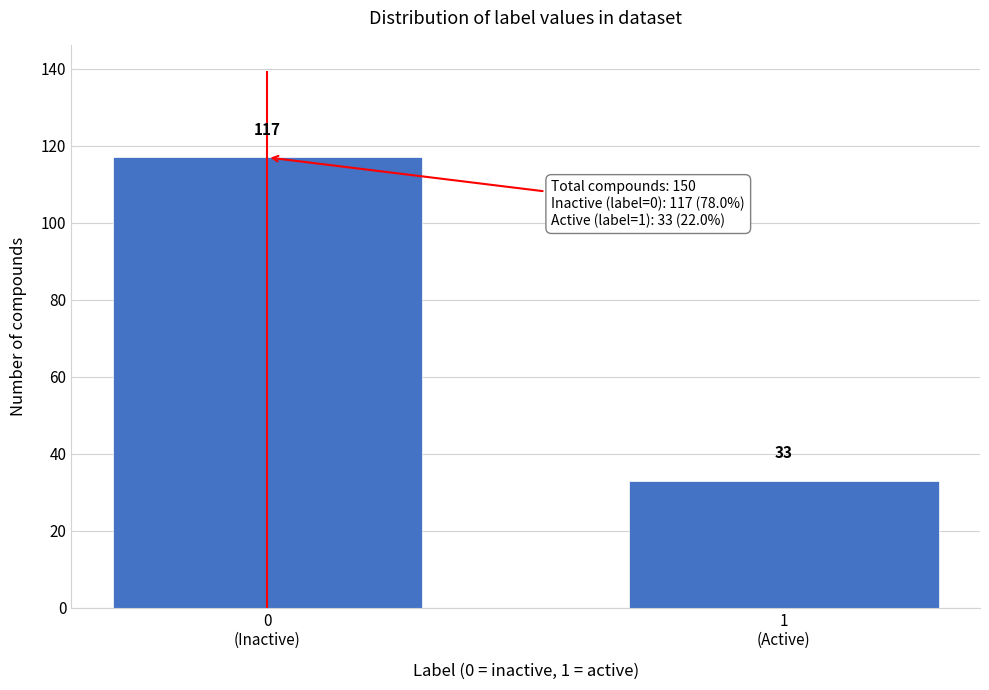

Reading left to right, transcribe all the data shown in this chart.

117	33